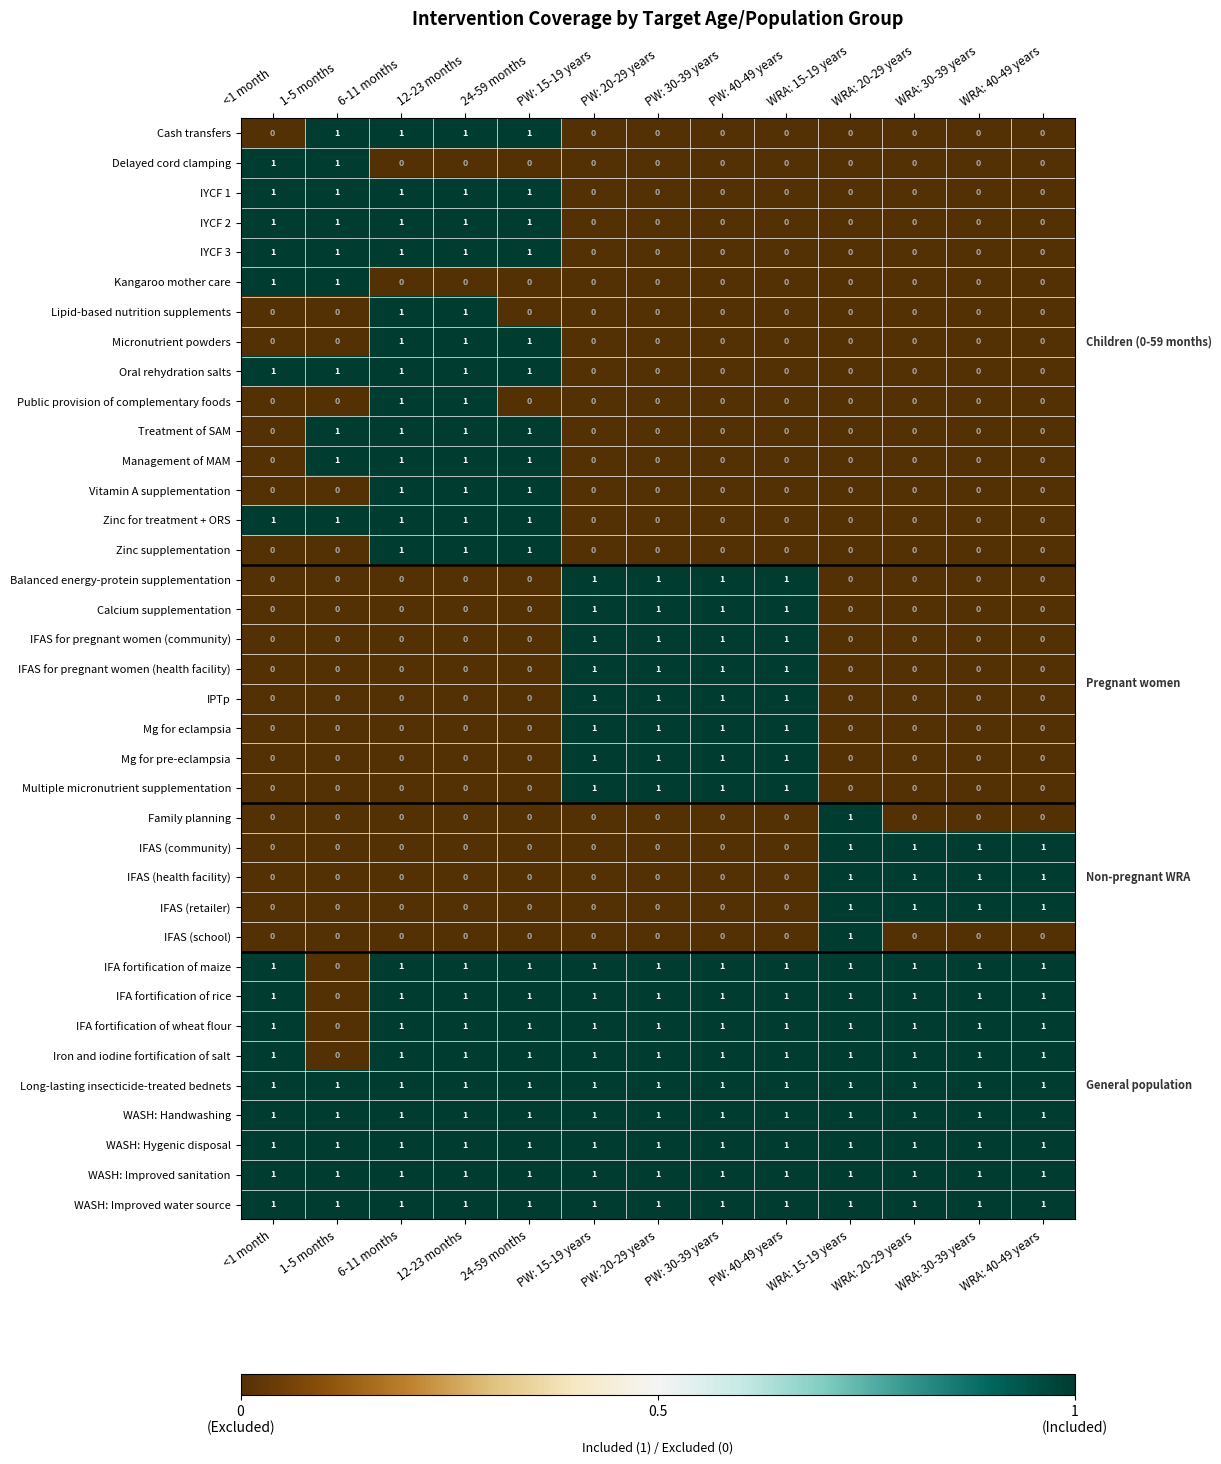

Count the IFA fortification of maize values in the range 1 to 2.

12